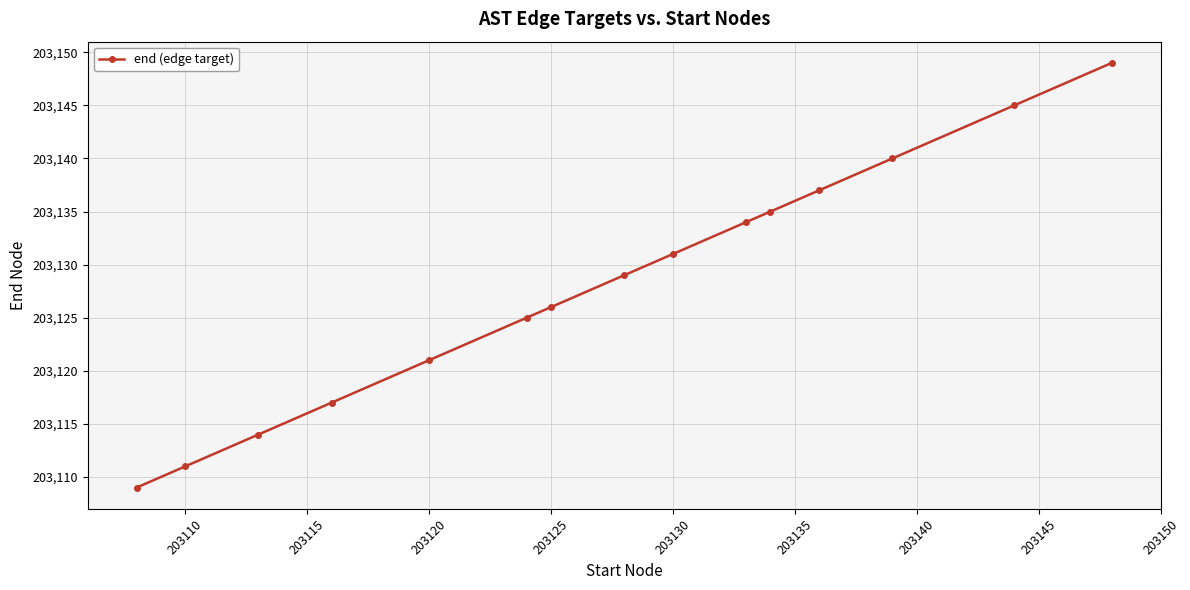

What is the greatest value displayed?

203149